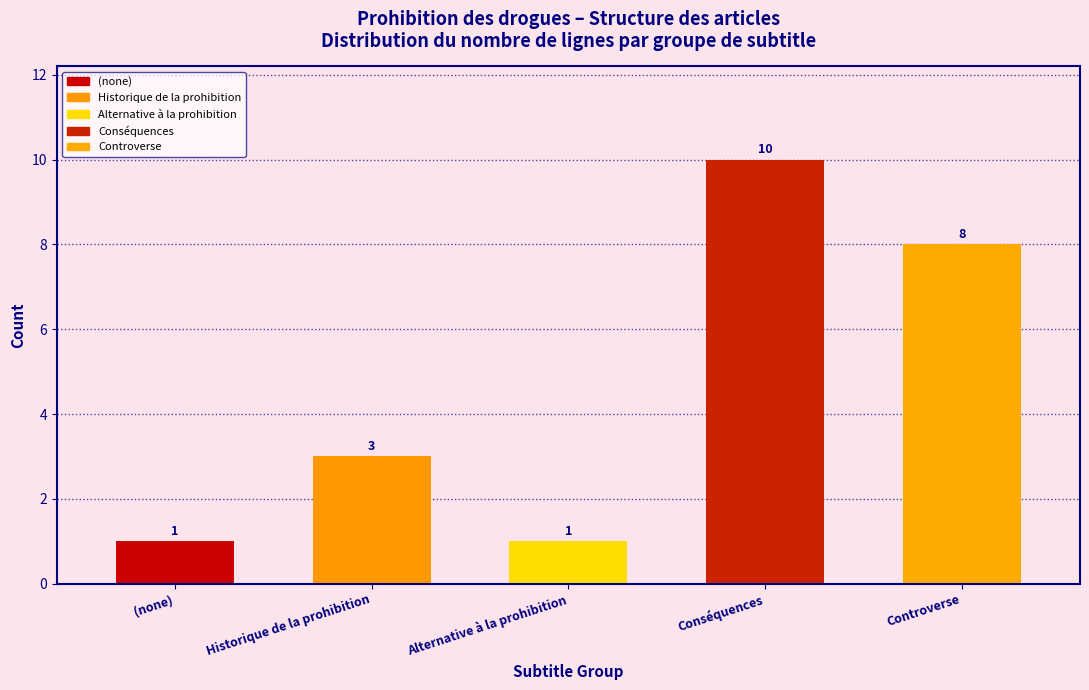

Reading left to right, what are all the values shown in this chart?

1	3	1	10	8